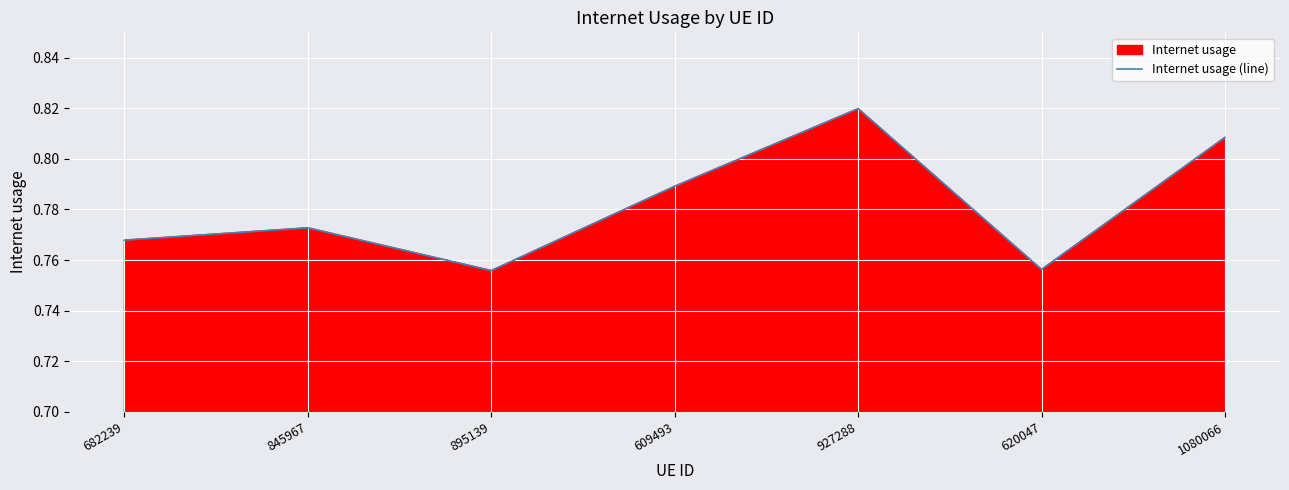

How many lines are shown in the chart?

1